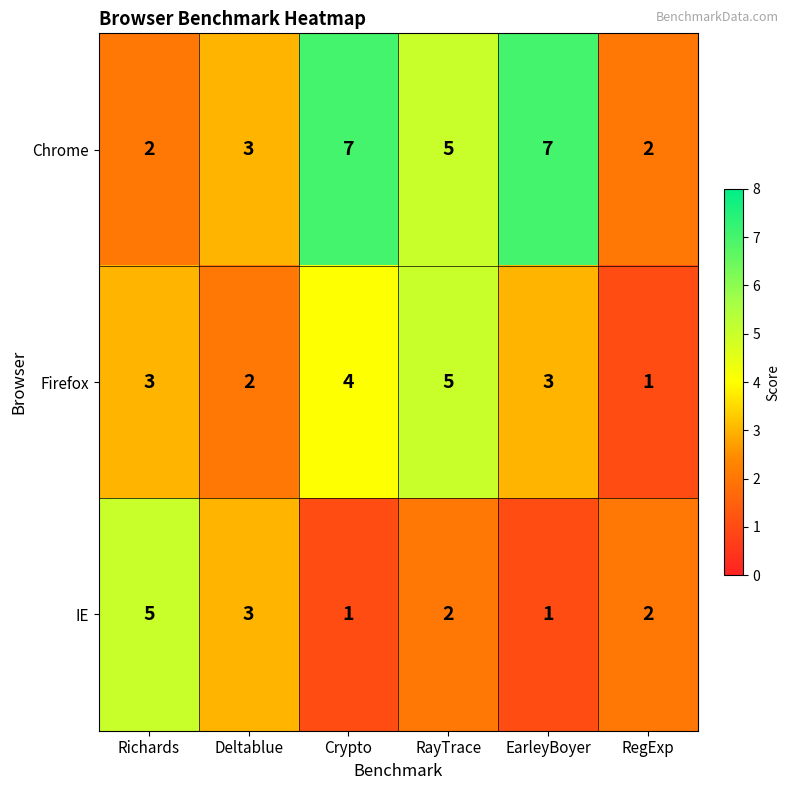

Where is IE nearest to the value 3?

Deltablue